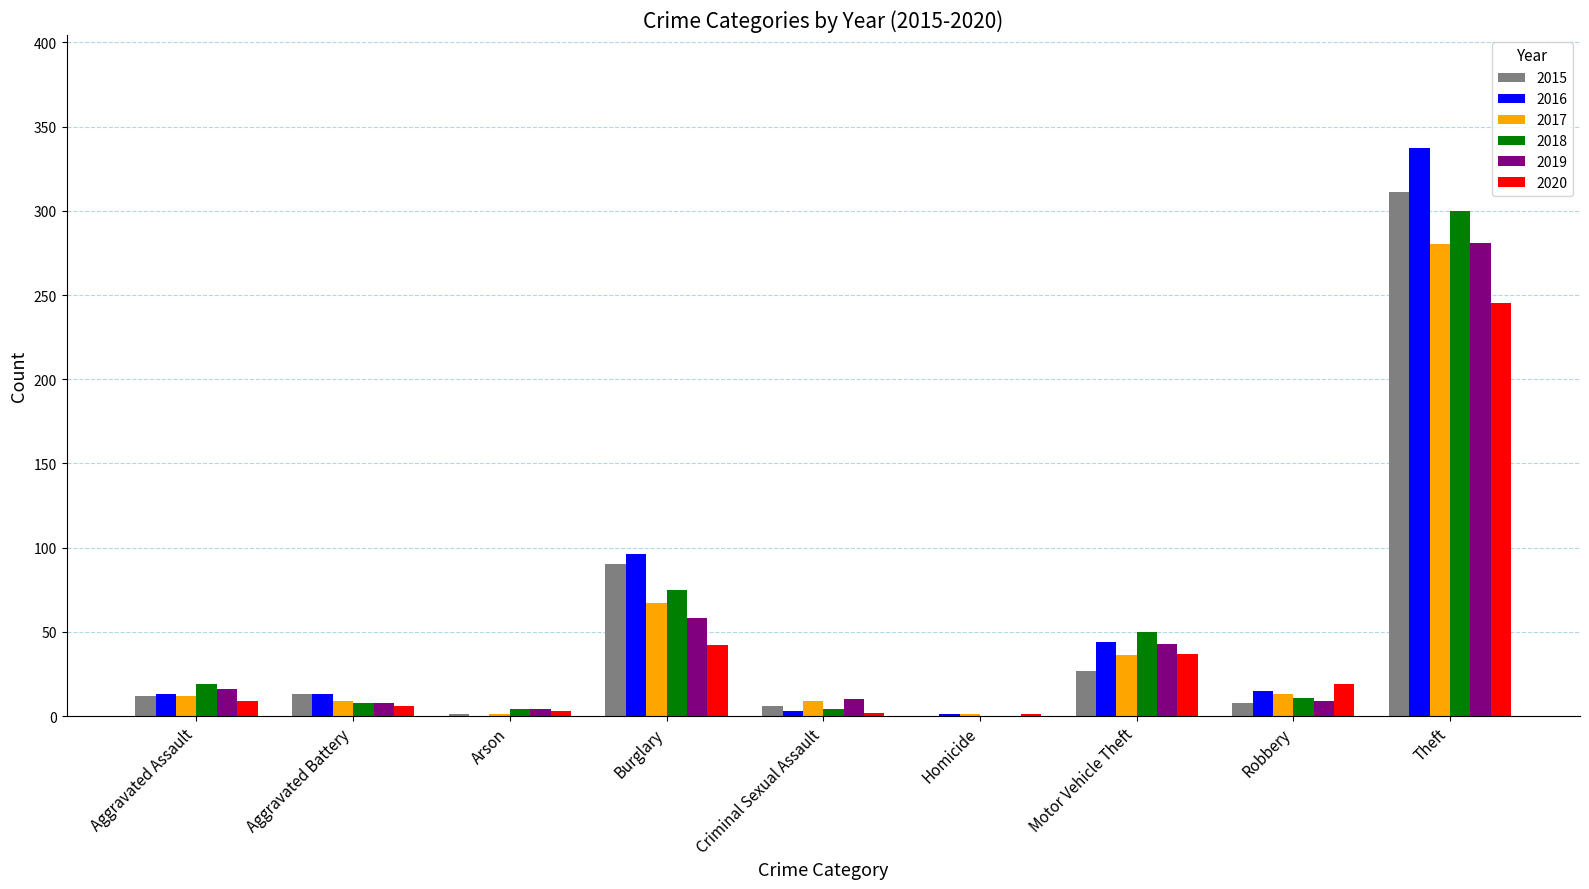

What is the highest value of the 2019 series?

281